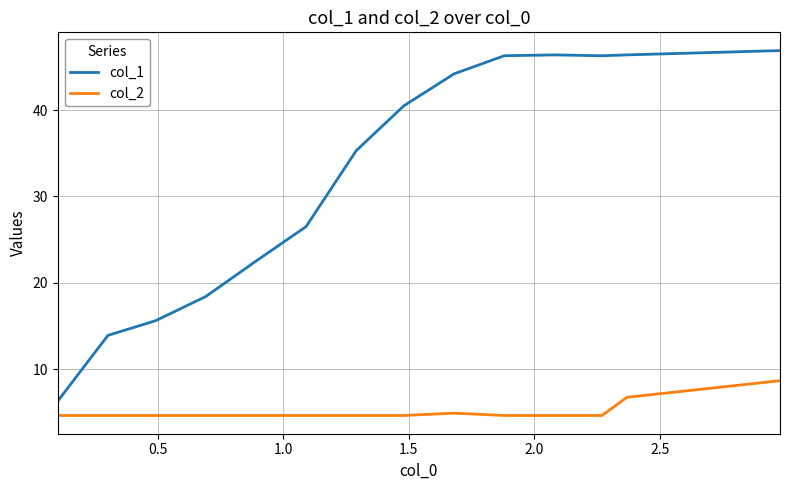

What is the greatest value displayed?

46.9